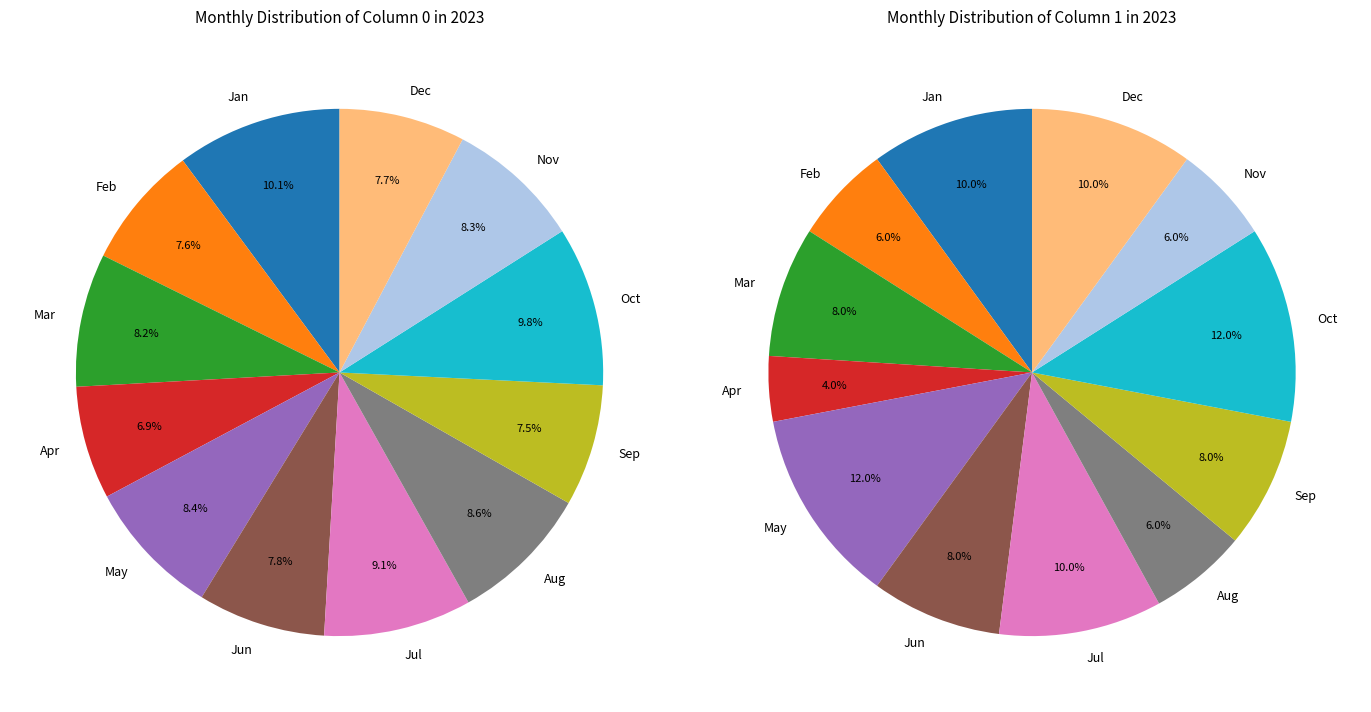

Between 6 and 9, which series saw the biggest shift?

values_col0